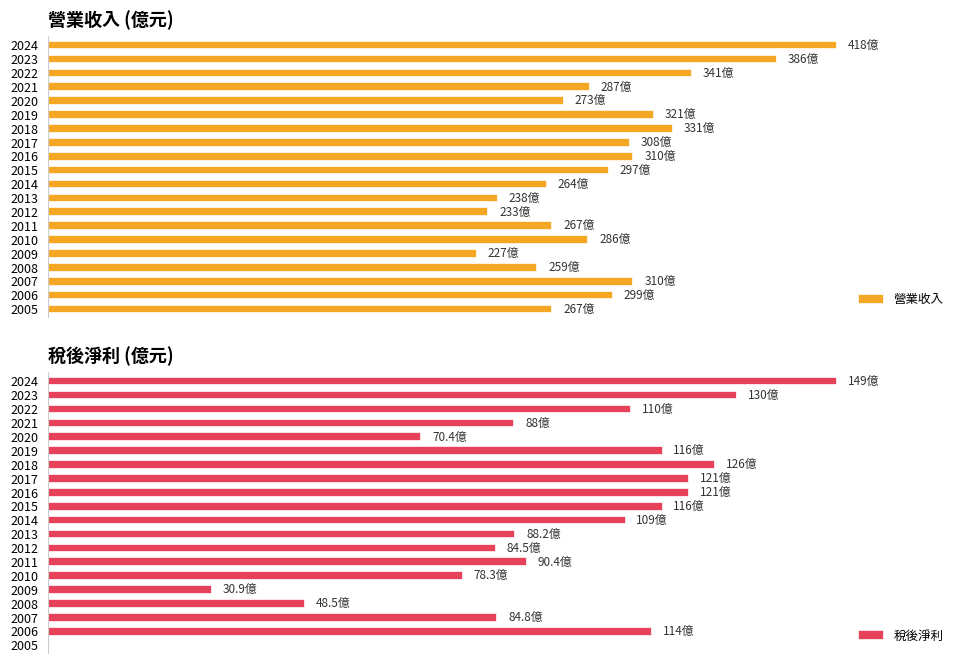

The value of 營業收入 at 6 is 130.2. True or false?

False